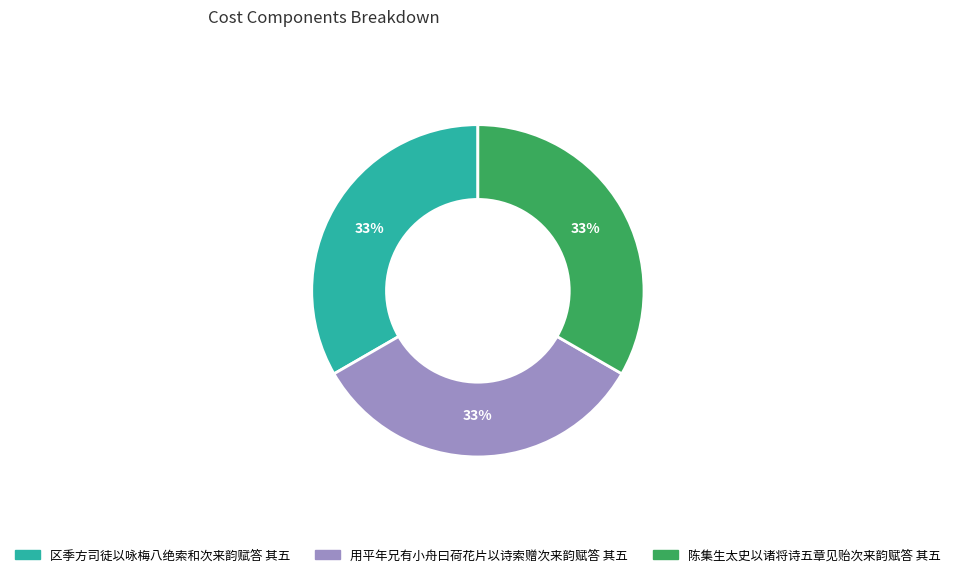

How many slices are in this pie chart?

3